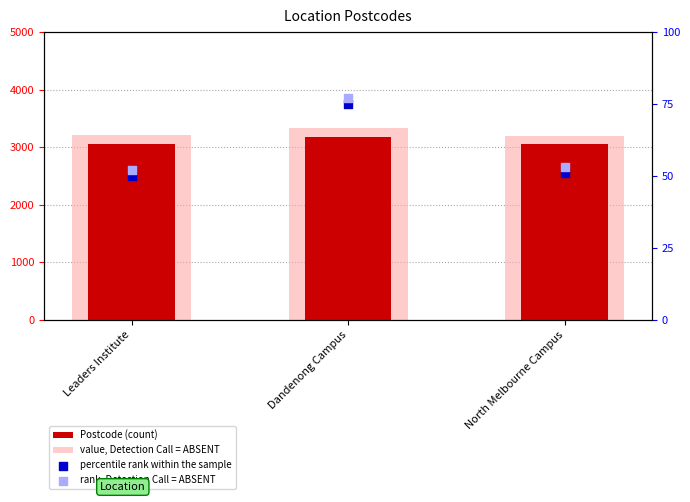

Which series reaches the minimum Y coordinate?

percentile rank within the sample